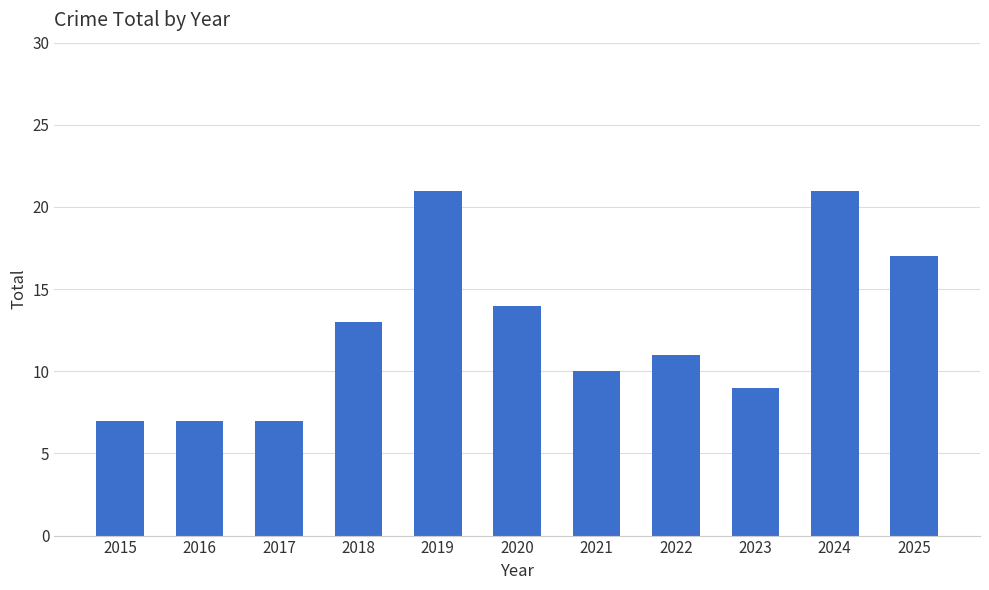

Reading right to left, list all the values displayed in this chart.

17	21	9	11	10	14	21	13	7	7	7